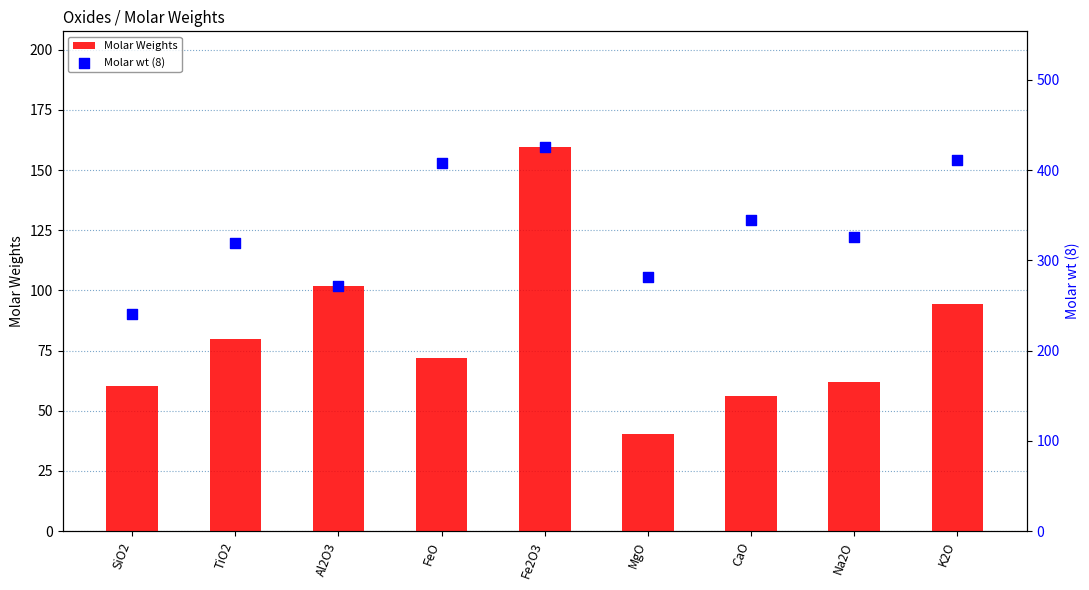

Which series contains the highest Y value?

Molar wt (8)